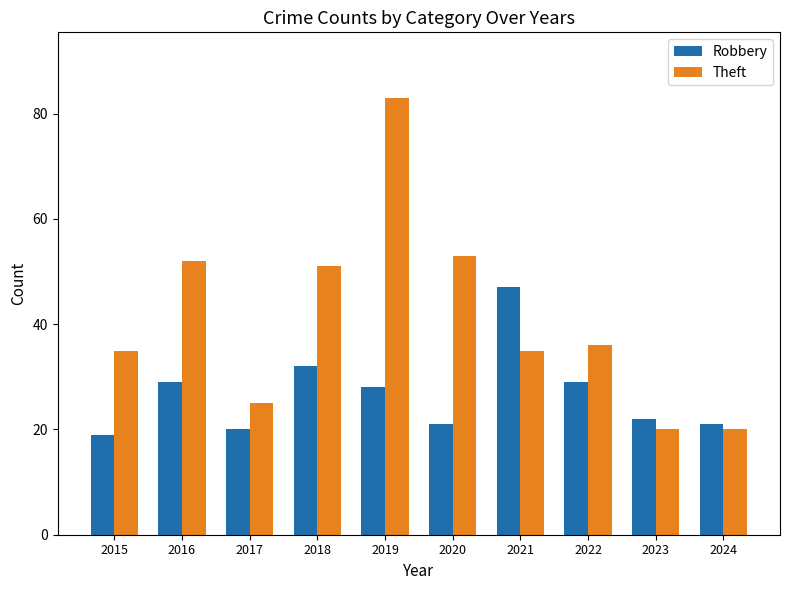

Rank the series by their maximum value, from lowest to highest.

Robbery, Theft